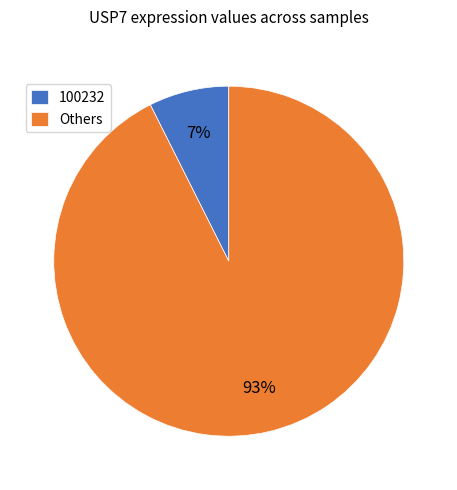

Count the number of slices in the pie.

2